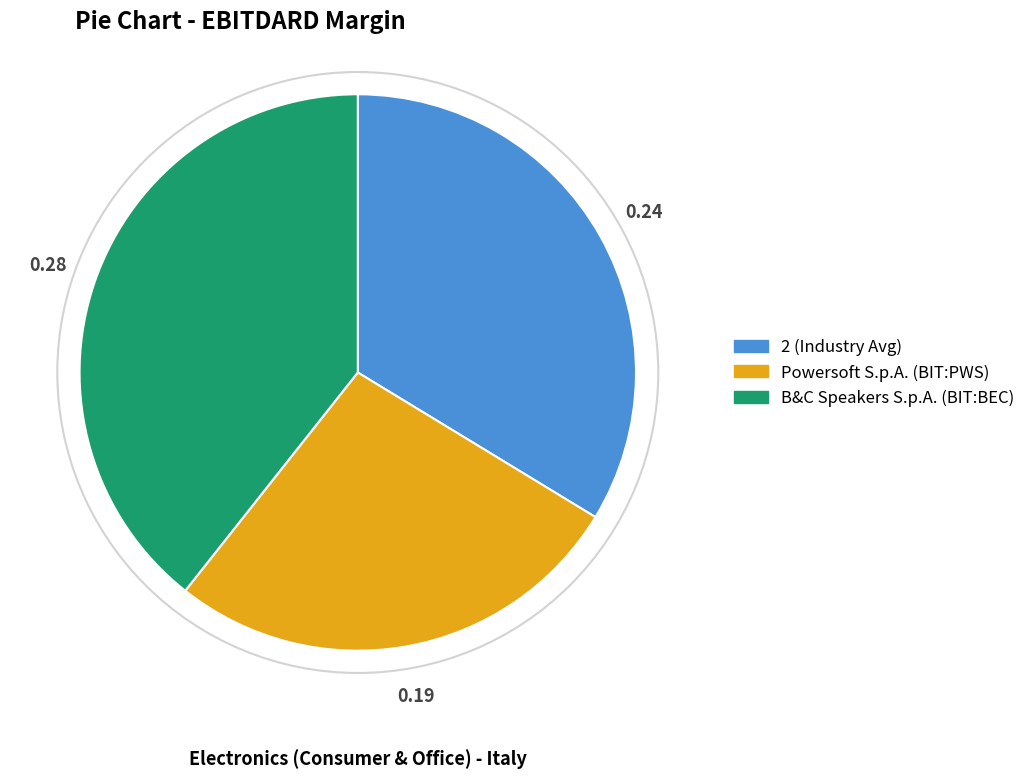

Rank the categories by value from lowest to highest.

Powersoft S.p.A. (BIT:PWS), 2 (Industry Avg), B&C Speakers S.p.A. (BIT:BEC)